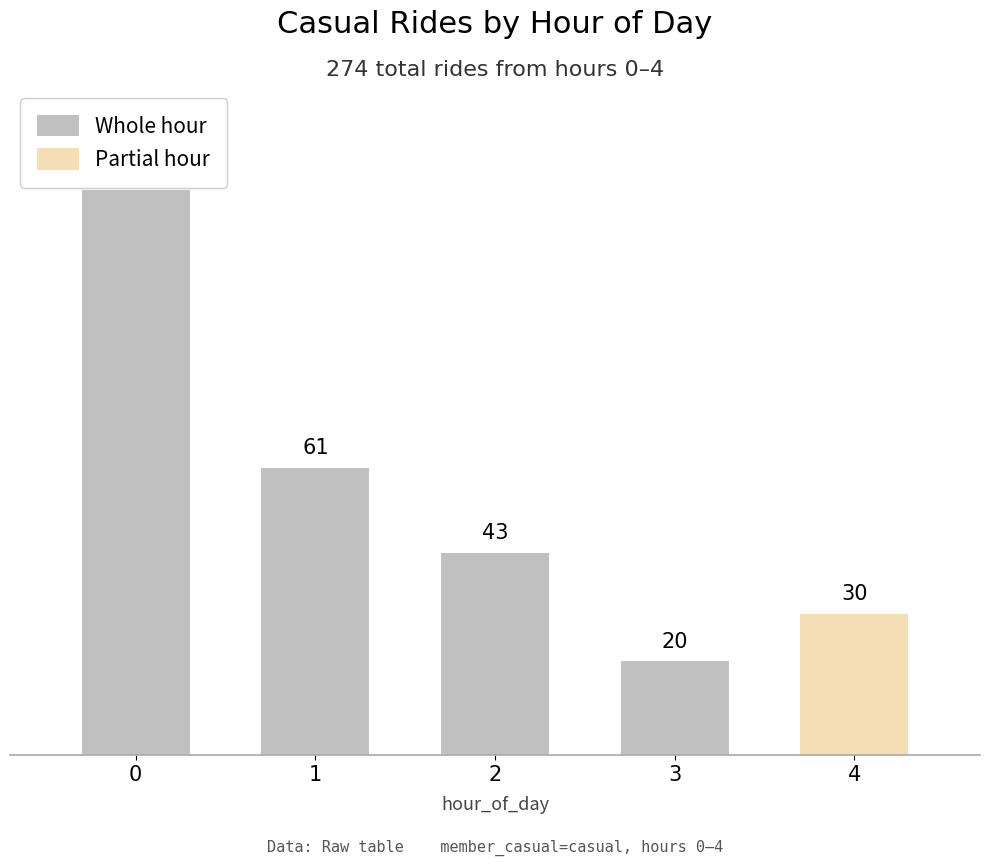

Which category has the lowest value across all series?

3